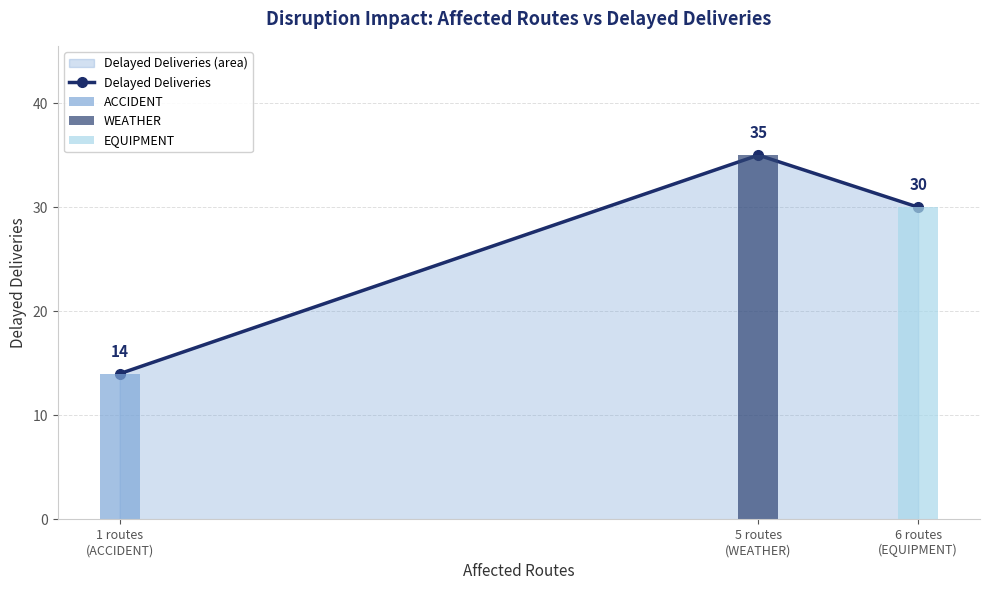

Approximately how many times larger is the value at 6 routes
(EQUIPMENT) compared to 5 routes
(WEATHER)?

0.9